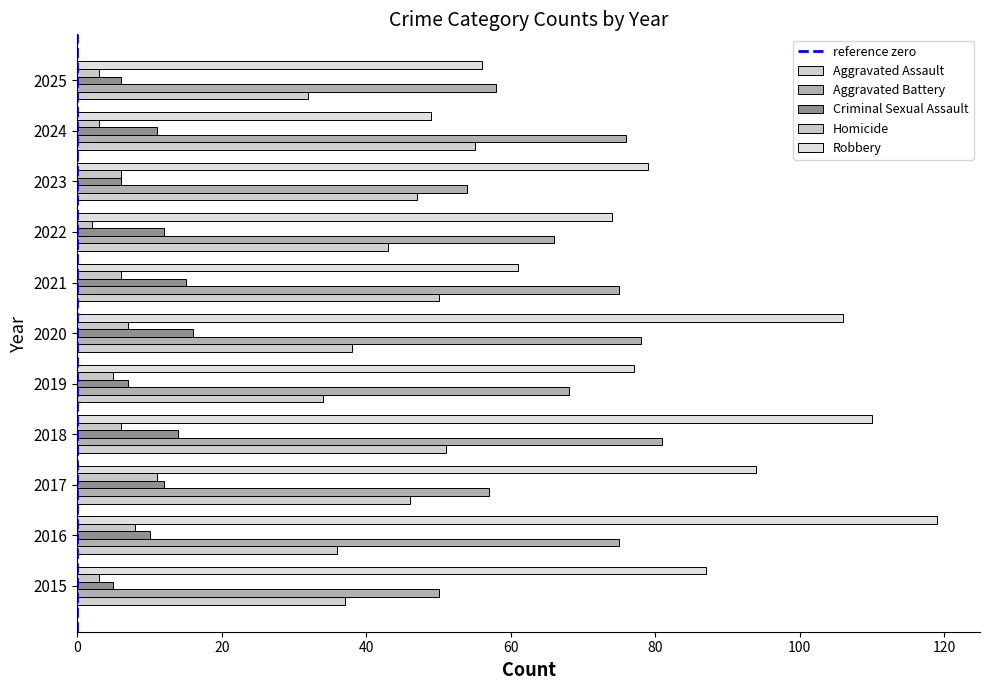

Between 2015 and 2019, which series saw the biggest shift?

Aggravated Battery